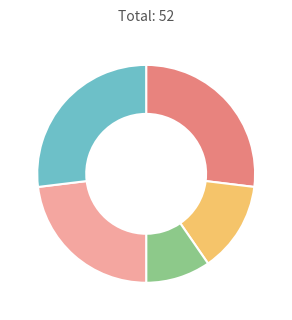

Is there a majority slice in this chart?

No